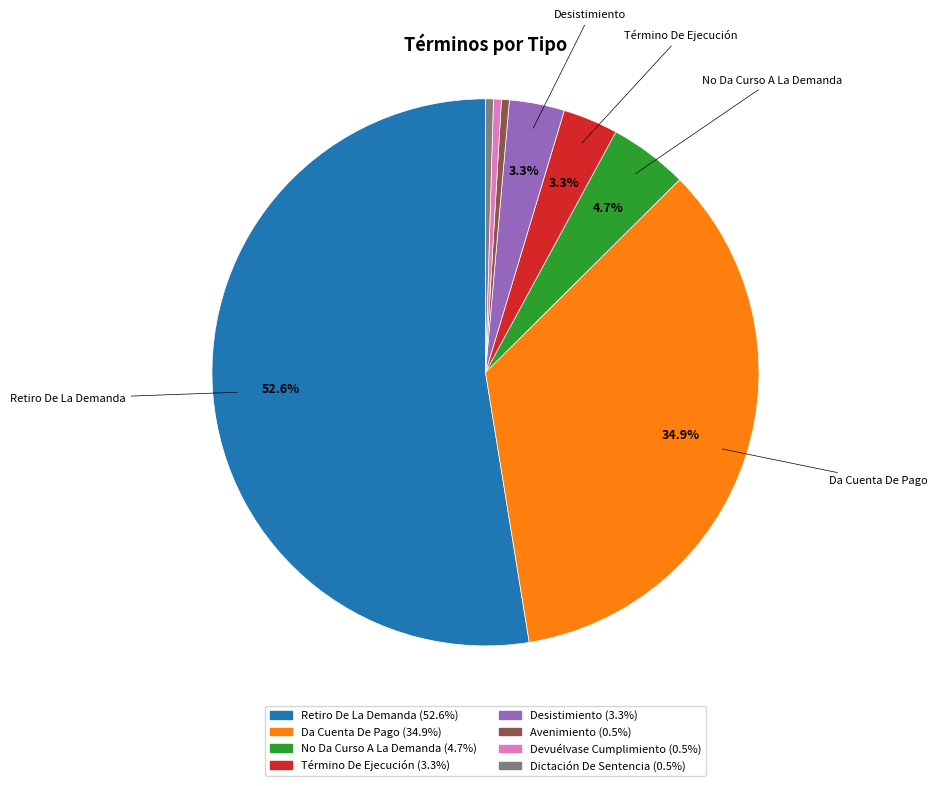

Is there any slice that represents more than half of the pie?

Yes